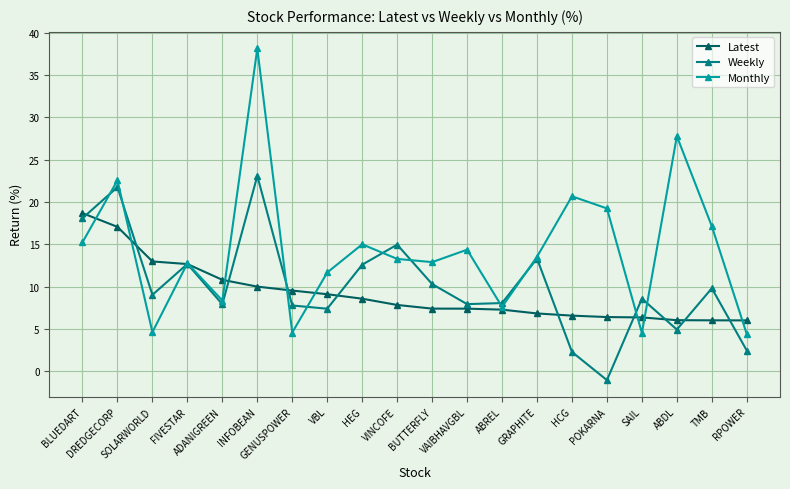

What is the minimum value shown in the chart?

-1.1